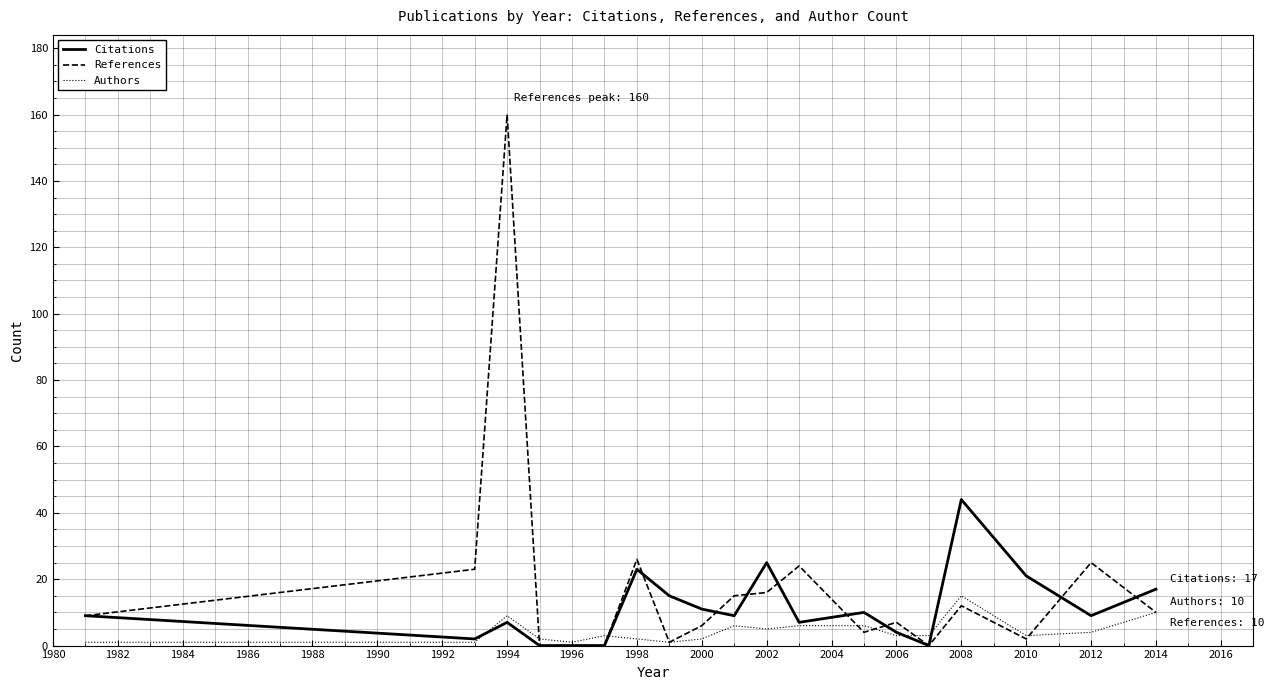

Reading left to right, what are all the values shown in this chart?

Citations: 9	2	7	0	0	0	23	15	11	9	25	7	10	4	0	44	21	9	17
References: 9	23	160	0	0	0	26	1	6	15	16	24	4	7	0	12	2	25	10
Authors: 1	1	9	2	1	3	2	1	2	6	5	6	6	3	3	15	3	4	10